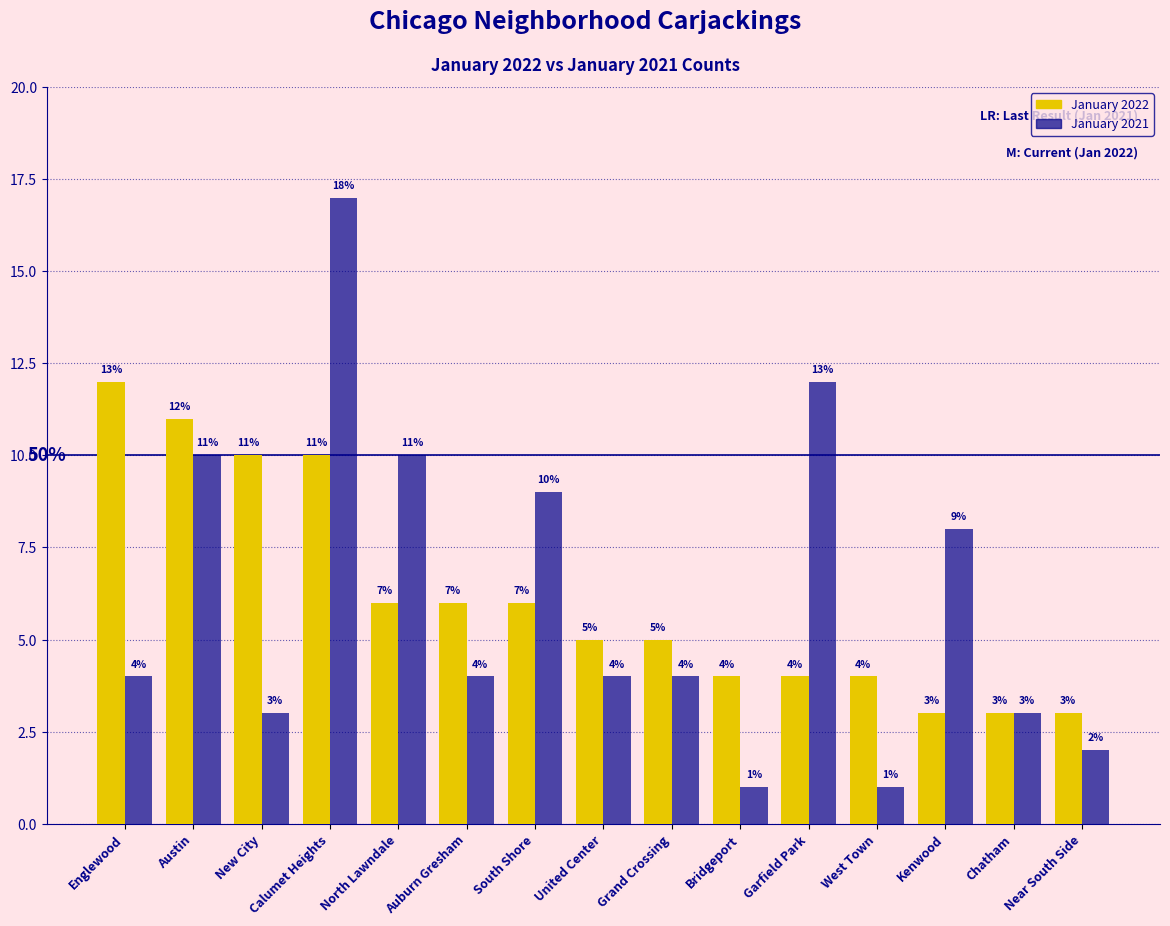

Rank the series at Grand Crossing from lowest to highest value.

January 2021, January 2022